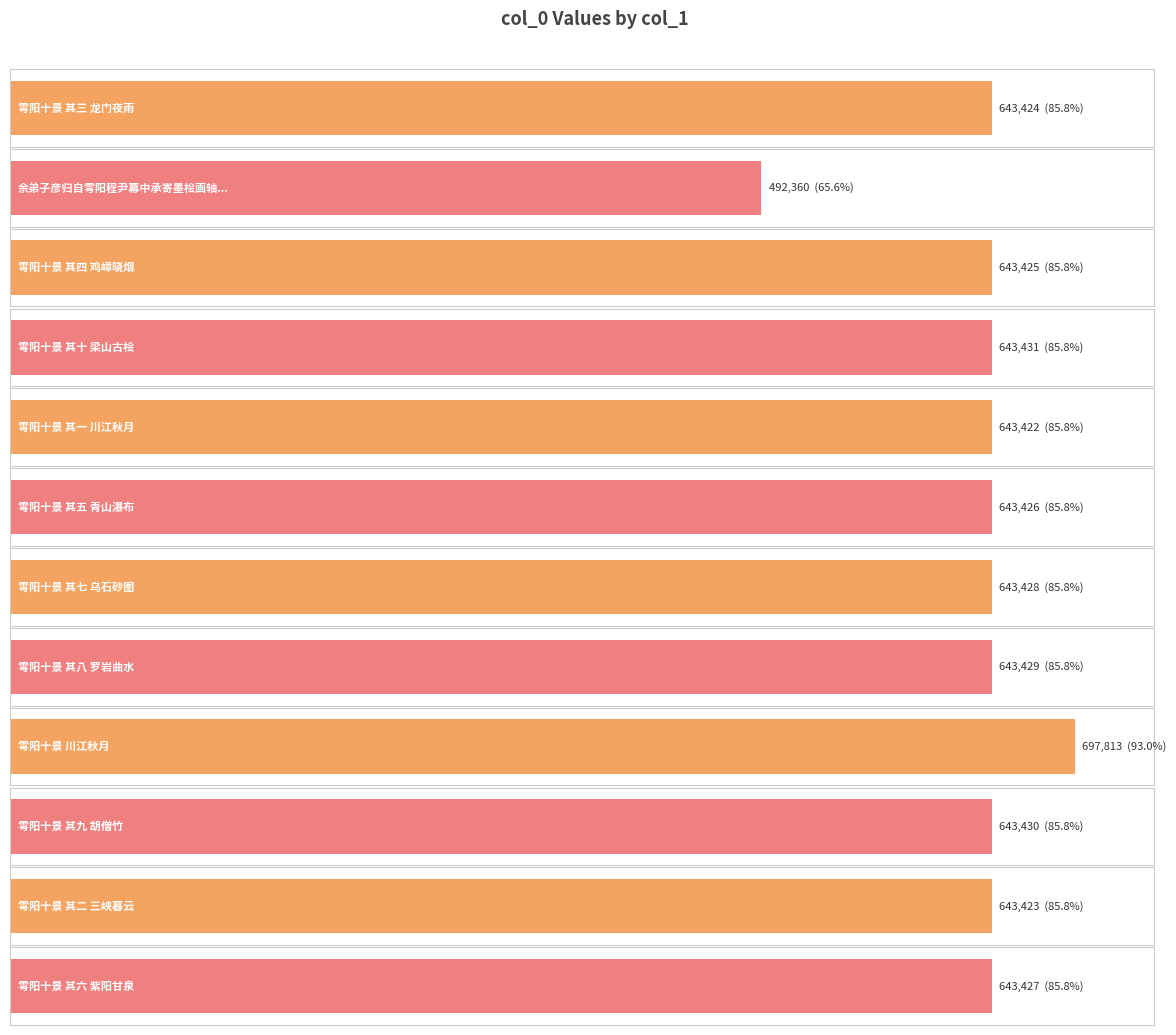

At which label is the value closest to 595086?

雩阳十景 其一 川江秋月